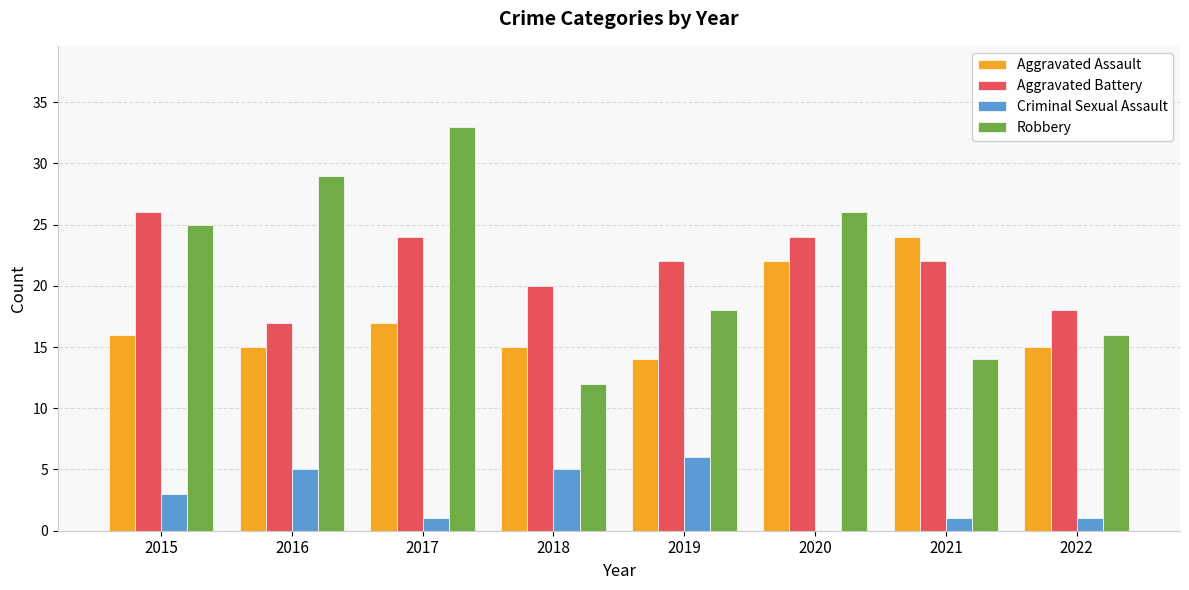

How many groups of bars are there?

8